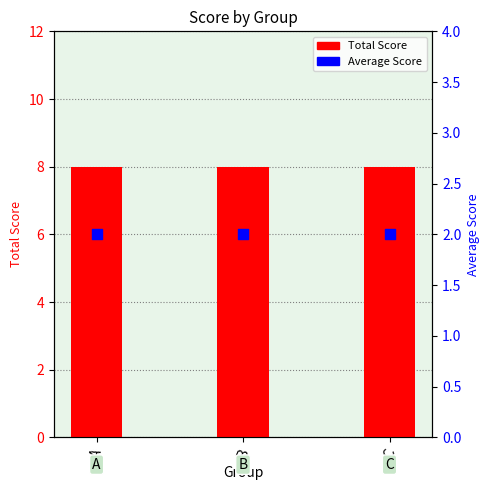

Which series has the largest Y range (max minus min)?

Total Score